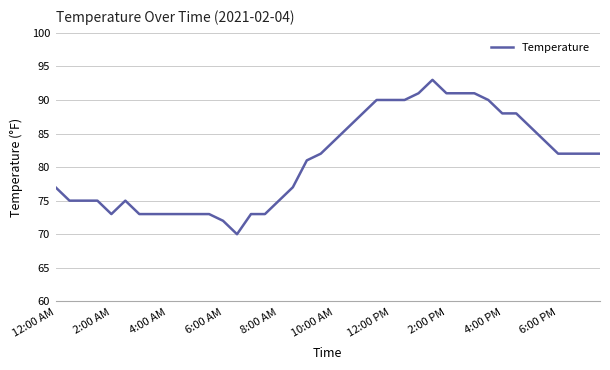

What is the maximum value shown in the chart?

93